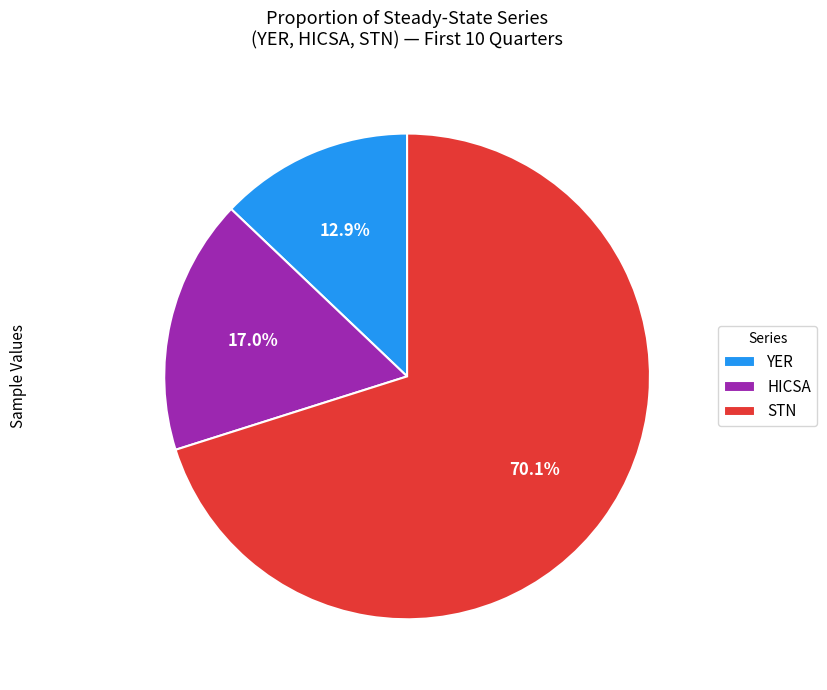

What portion of the pie excludes HICSA?

83.0%